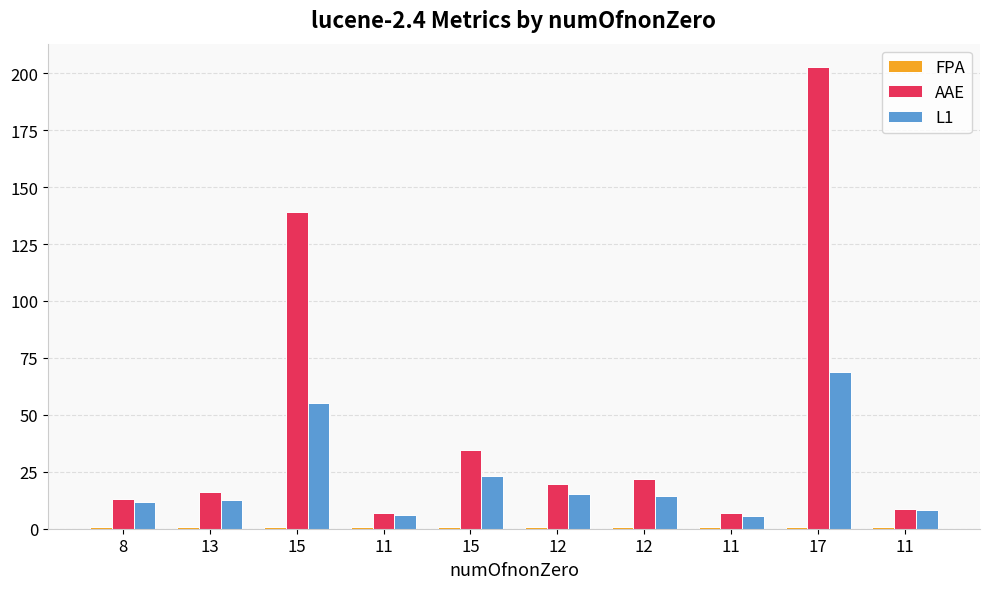

Reading left to right, list all the values displayed in this chart.

FPA: 8=0.7	13=0.7	15=0.7	11=0.7	15=0.7	12=0.7	12=0.7	11=0.7	17=0.7	11=0.7
AAE: 8=12.9	13=16.2	15=138.9	11=6.8	15=34.4	12=19.5	12=21.8	11=6.8	17=202.8	11=8.7
L1: 8=11.8	13=12.5	15=55.1	11=6.1	15=23.2	12=15.1	12=14.4	11=5.8	17=68.7	11=8.4